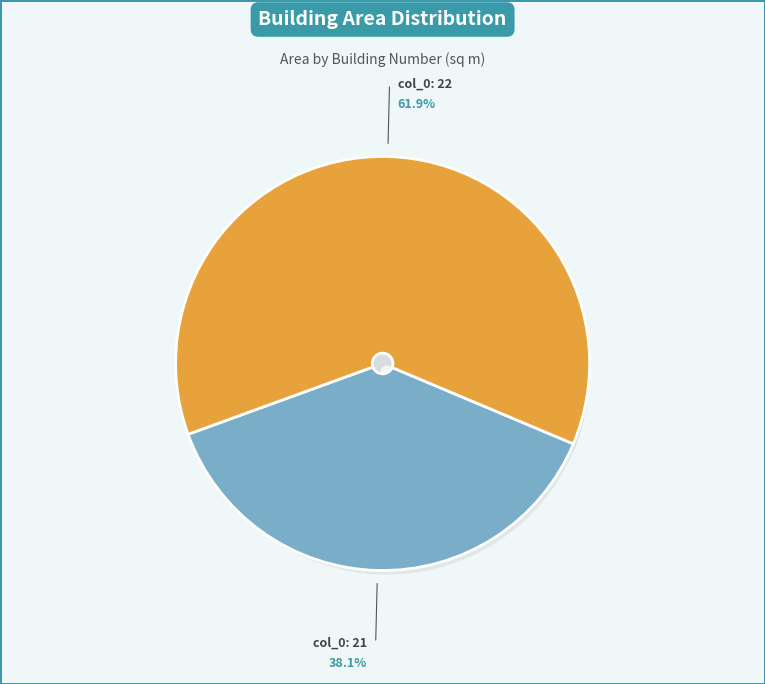

To the nearest percent, what is the difference between the 22 and 21 slice percentages?

24%